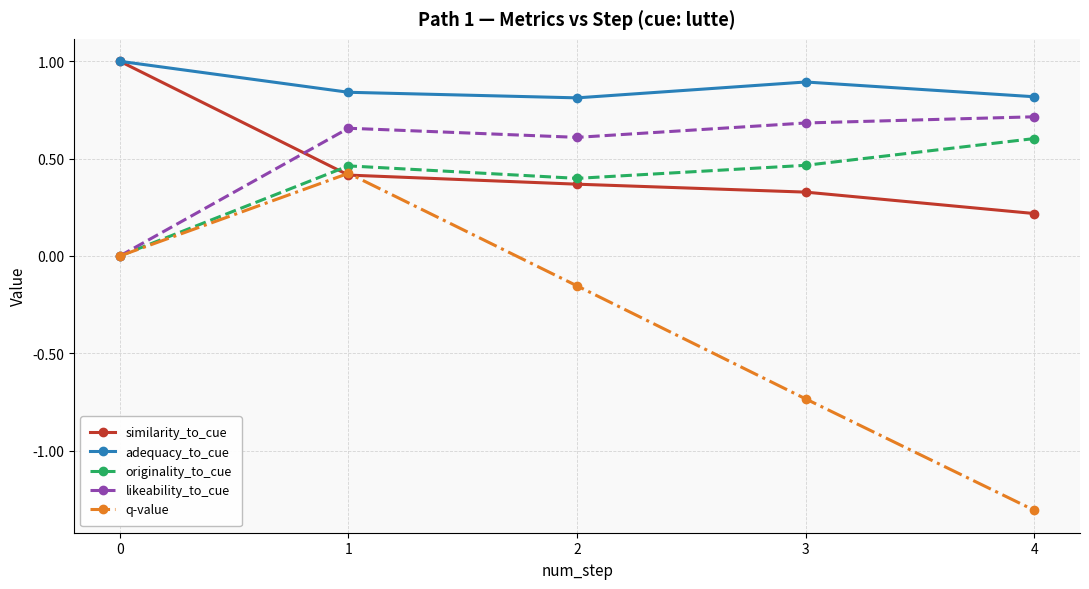

Is the value of adequacy_to_cue at 0 greater than the value of originality_to_cue at 0?

Yes